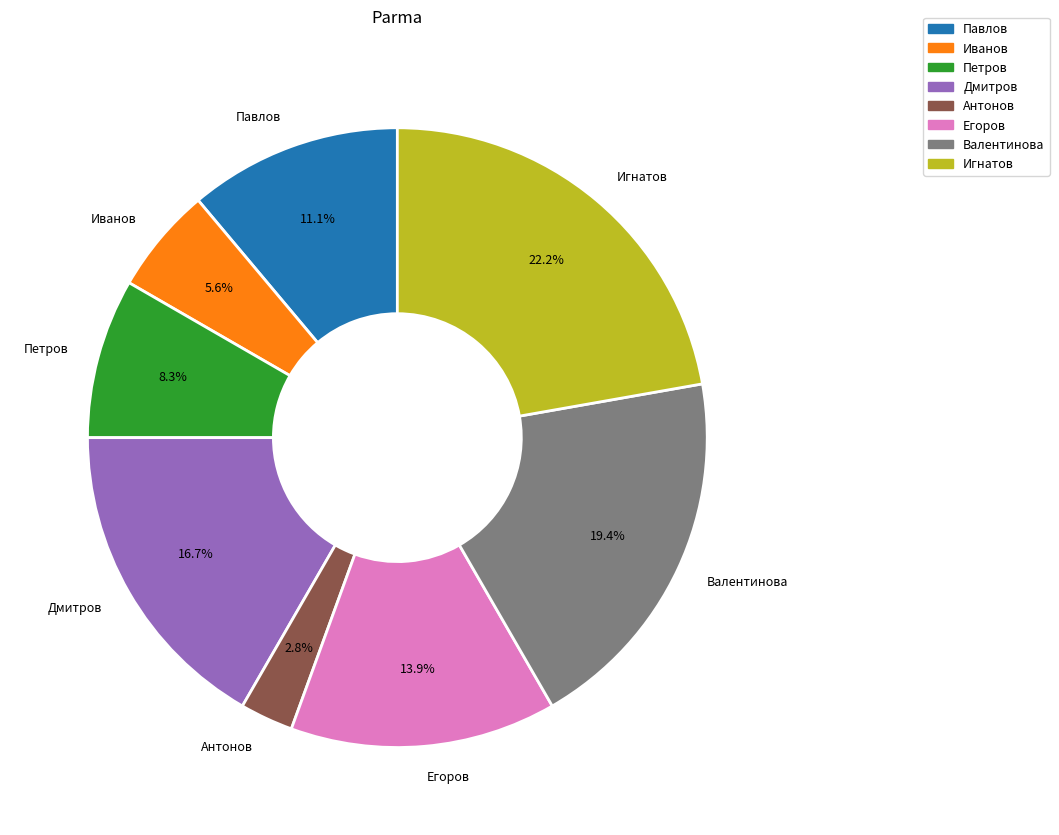

Is there any slice that represents more than half of the pie?

No